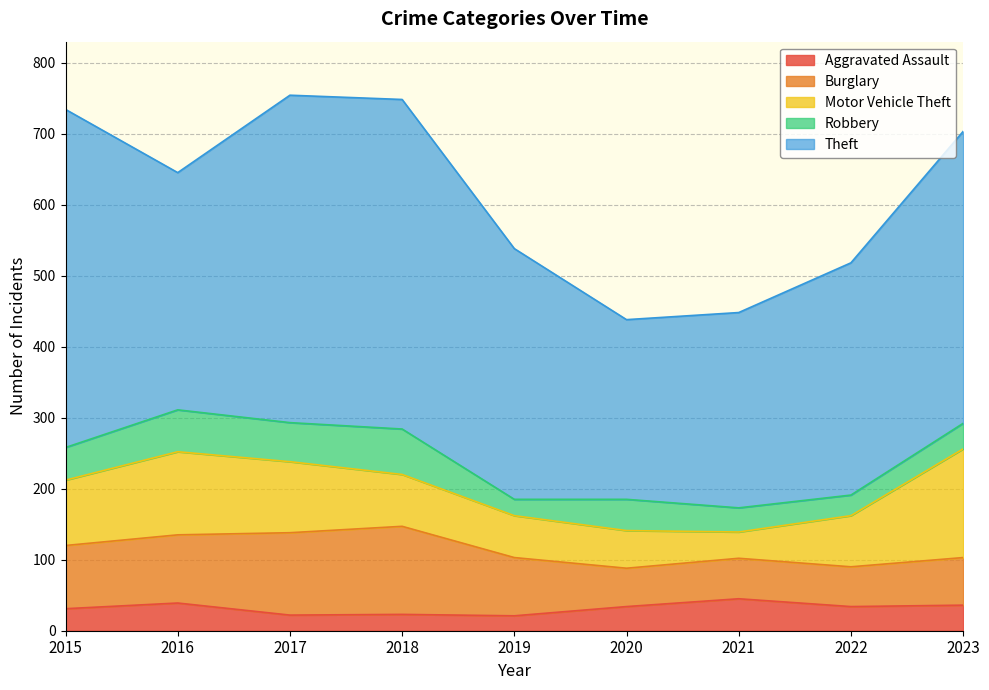

Where does the Robbery series first go above 44?

2015